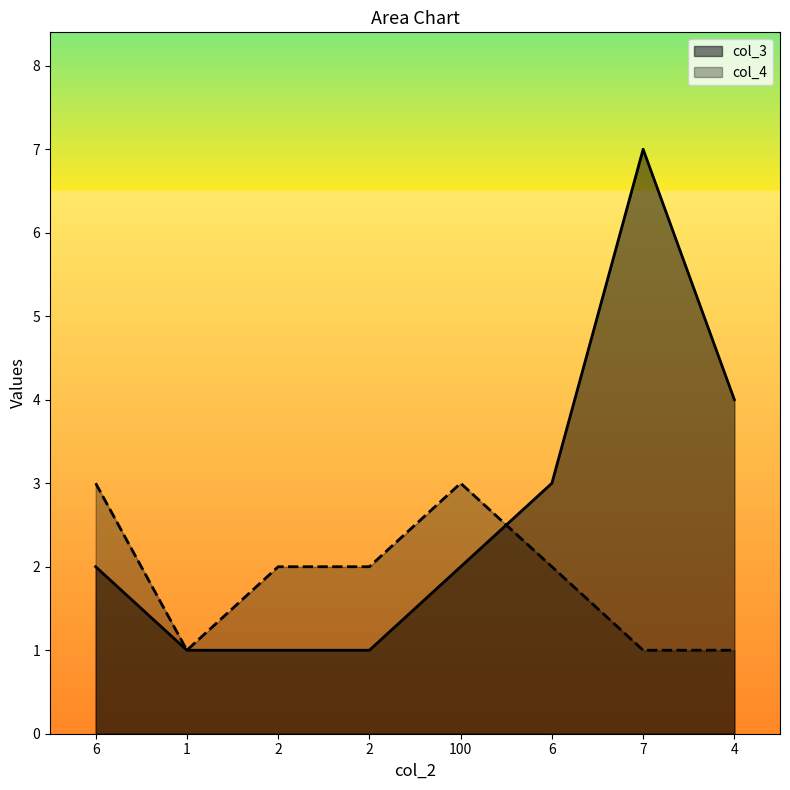

Reading right to left, list all the values displayed in this chart.

col_3: 4=4	7=7	6=3	100=2	2=1	2=1	1=1	6=2
col_4: 4=1	7=1	6=2	100=3	2=2	2=2	1=1	6=3